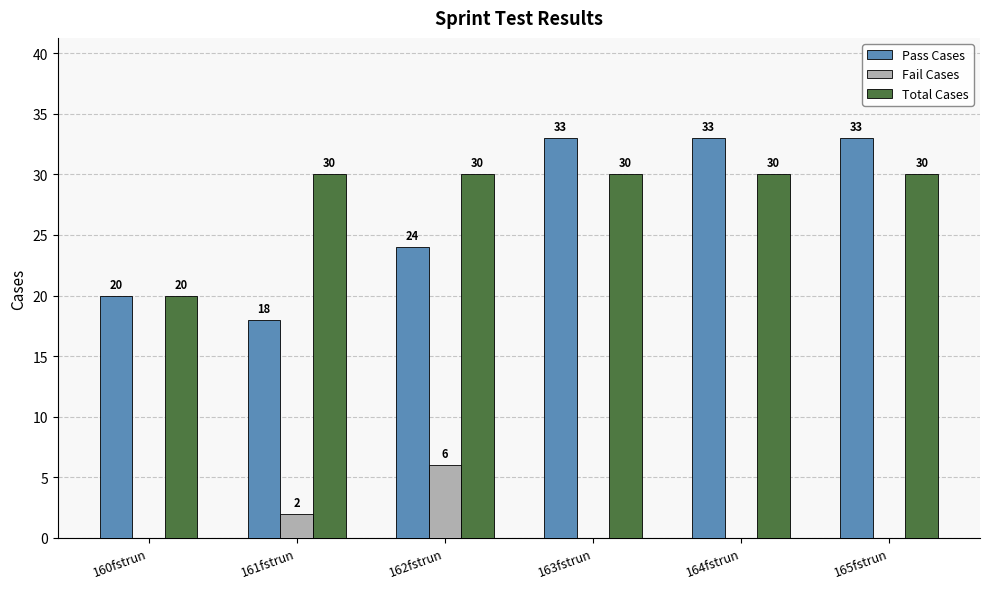

What are all the series names shown in the legend?

Pass Cases, Fail Cases, Total Cases